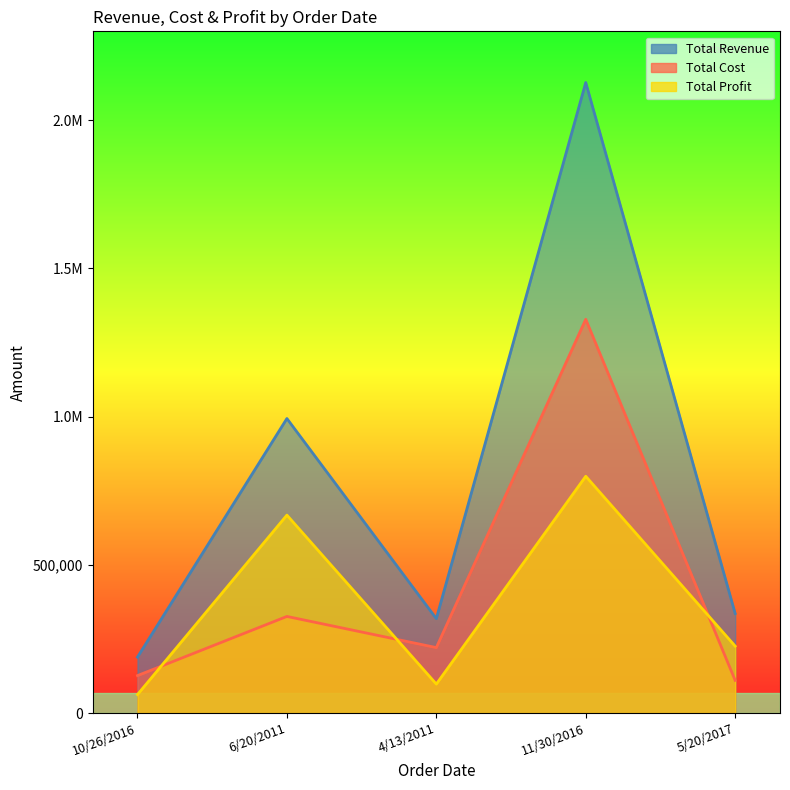

Reading left to right, list all the values displayed in this chart.

Total Revenue line: 188518.9	993573.8	318338.3	2127248.2	335708.2
Total Cost line: 126301.7	325857.3	220729.6	1328446.9	110100.5
Total Profit line: 62217.2	667716.5	97608.7	798801.4	225607.7